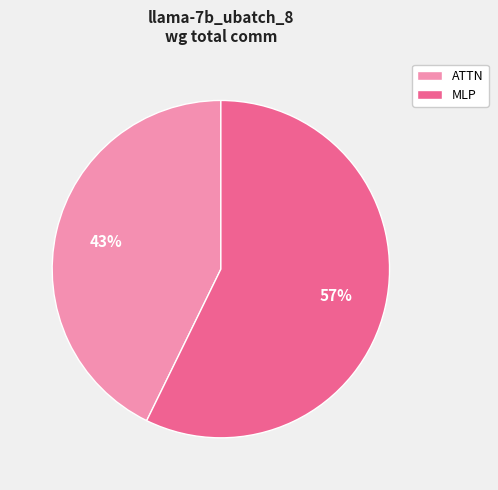

How many slices are in this pie chart?

2